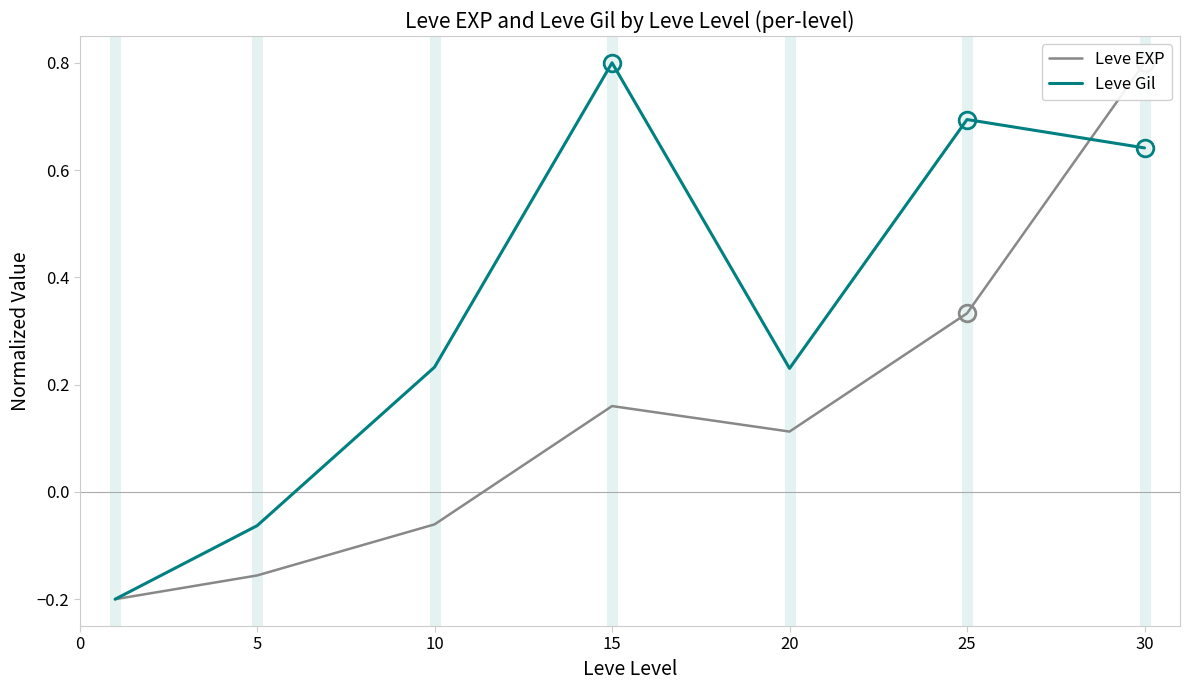

What is the difference between the second highest and minimum values in the Leve EXP series?

0.5